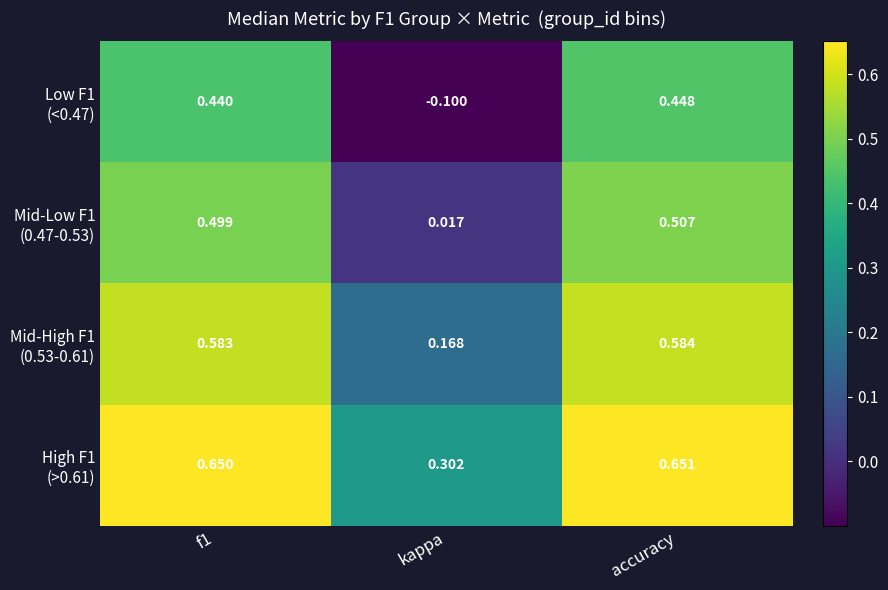

Which label corresponds to the smallest value in the chart?

kappa